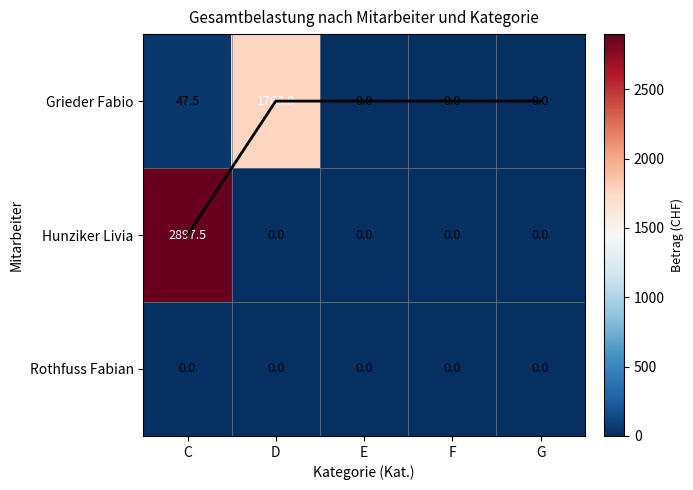

At E, list the series in order from smallest to largest.

Max per category, Grieder Fabio, Hunziker Livia, Rothfuss Fabian